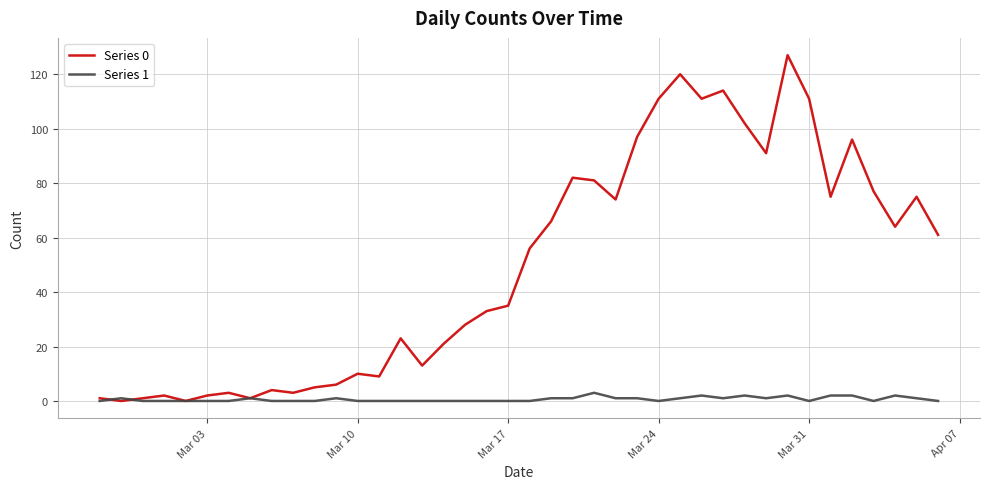

Which series has the widest spread of values?

Series 0